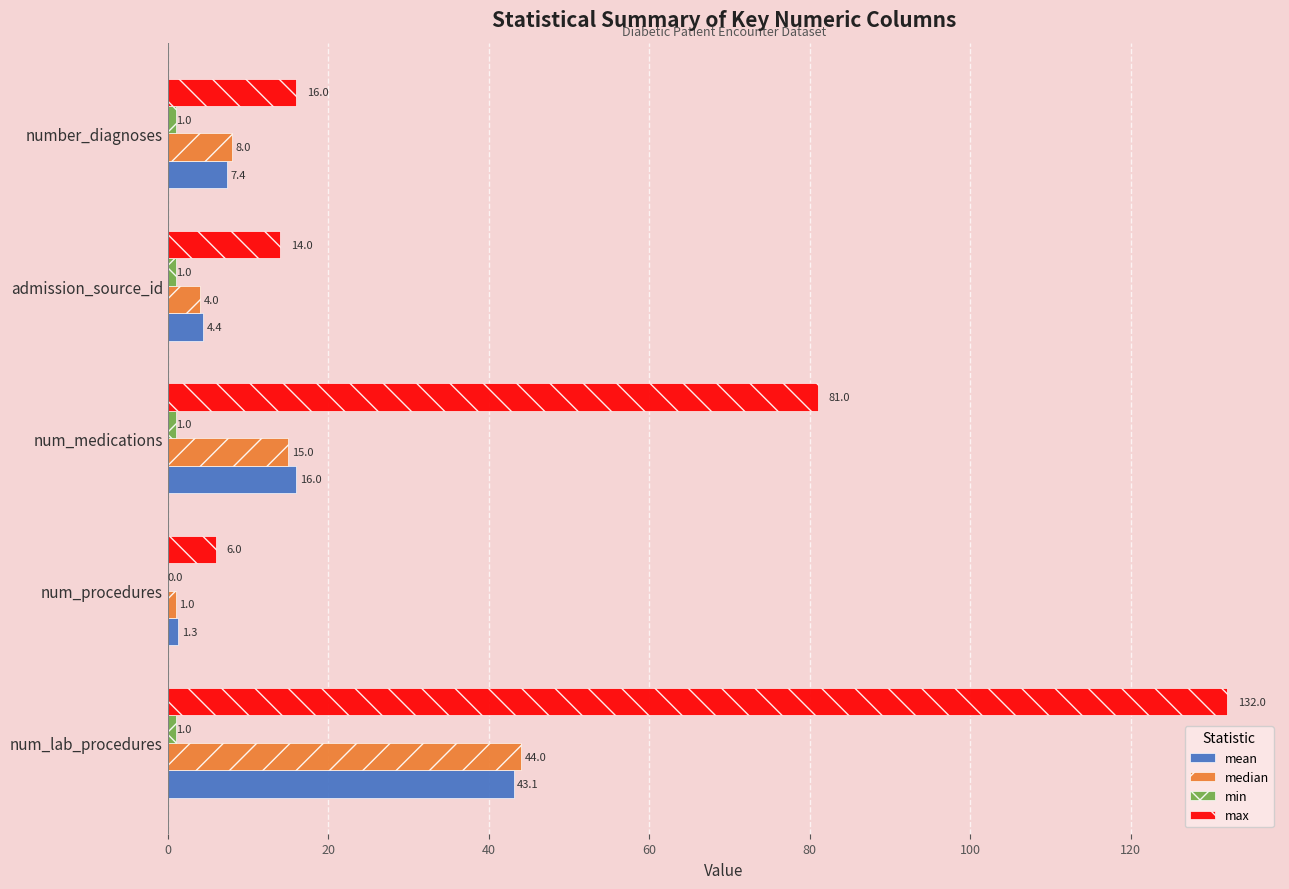

The max series shows 24.5 at admission_source_id. True or false?

False